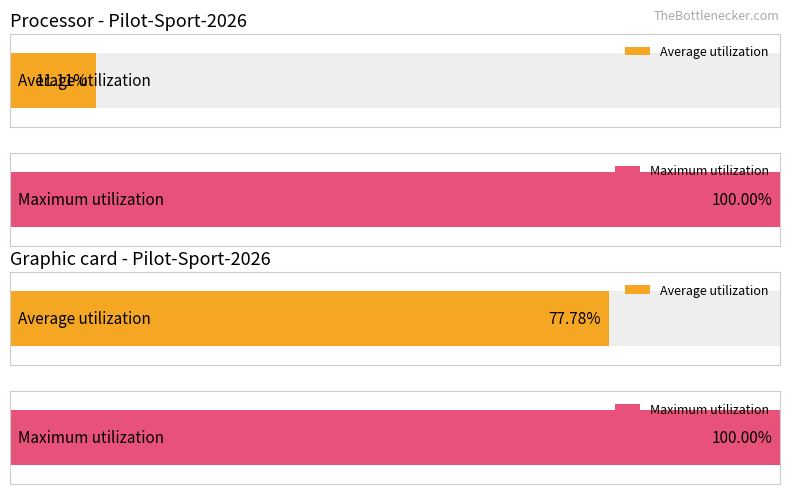

Rank the series by their average value, from lowest to highest.

Average utilization, Maximum utilization